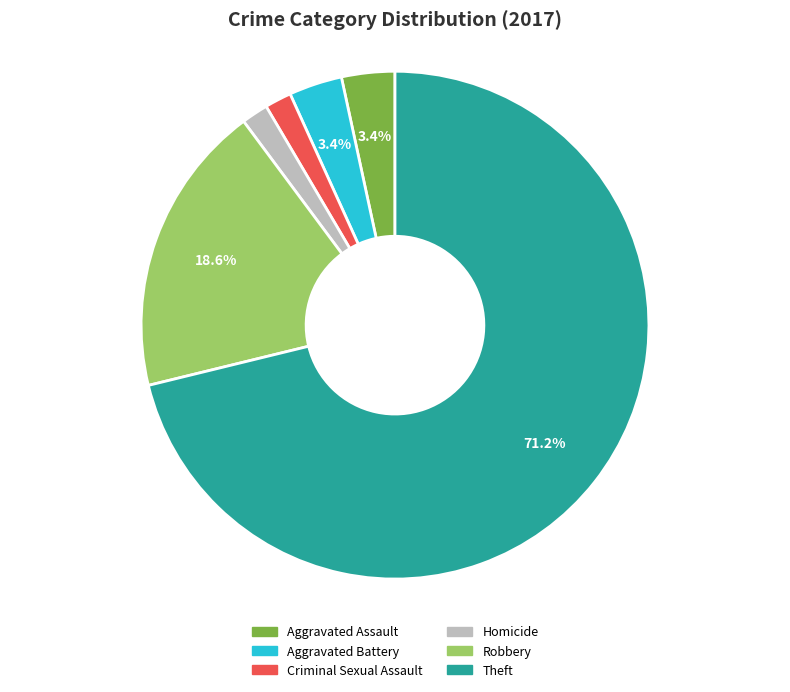

Does Theft account for over 50% of the chart?

Yes